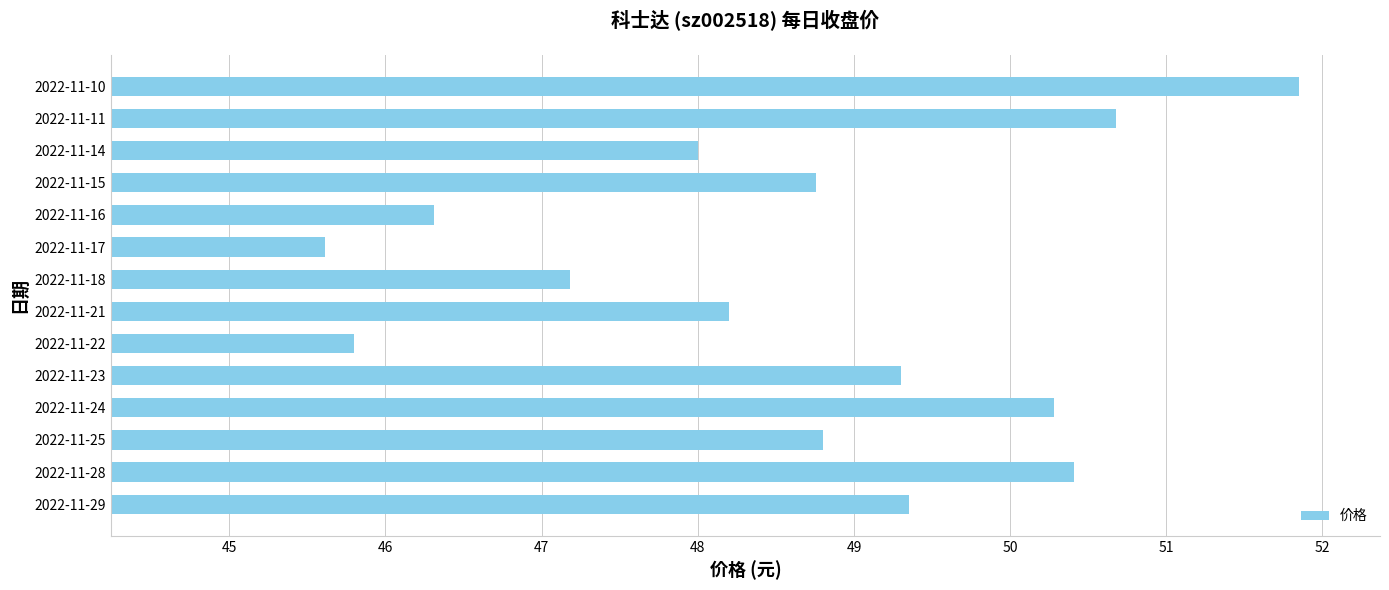

The value at 2022-11-16 is 12.7. True or false?

False